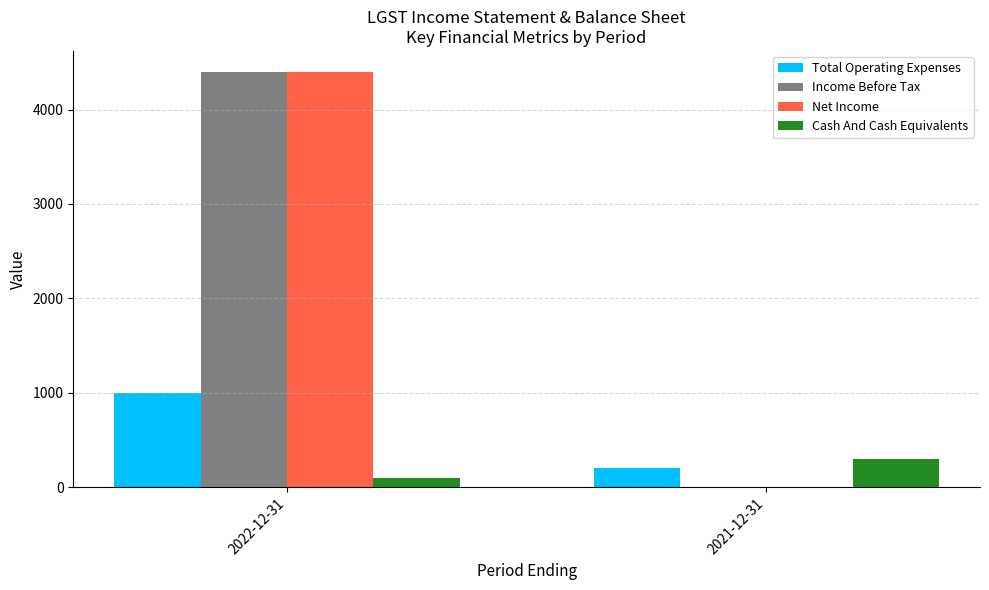

Reading left to right, list all the values displayed in this chart.

Total Operating Expenses: 1000	200
Income Before Tax: 4400	0
Net Income: 4400	0
Cash And Cash Equivalents: 100	300